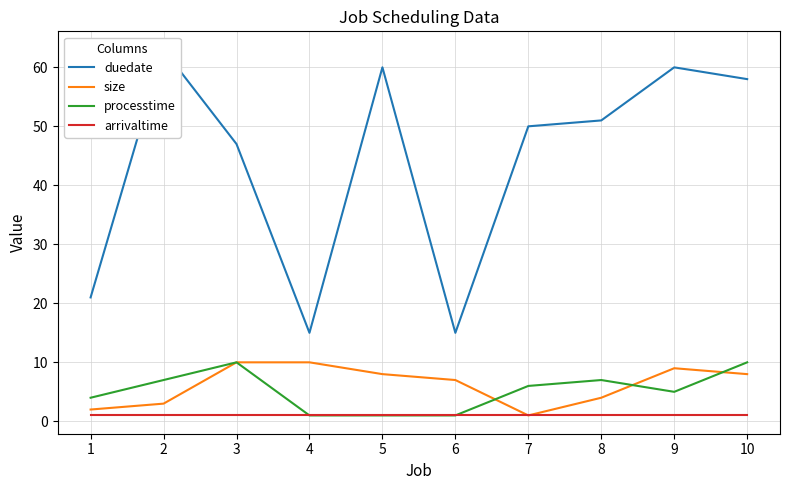

Which series has the largest total across all categories?

duedate